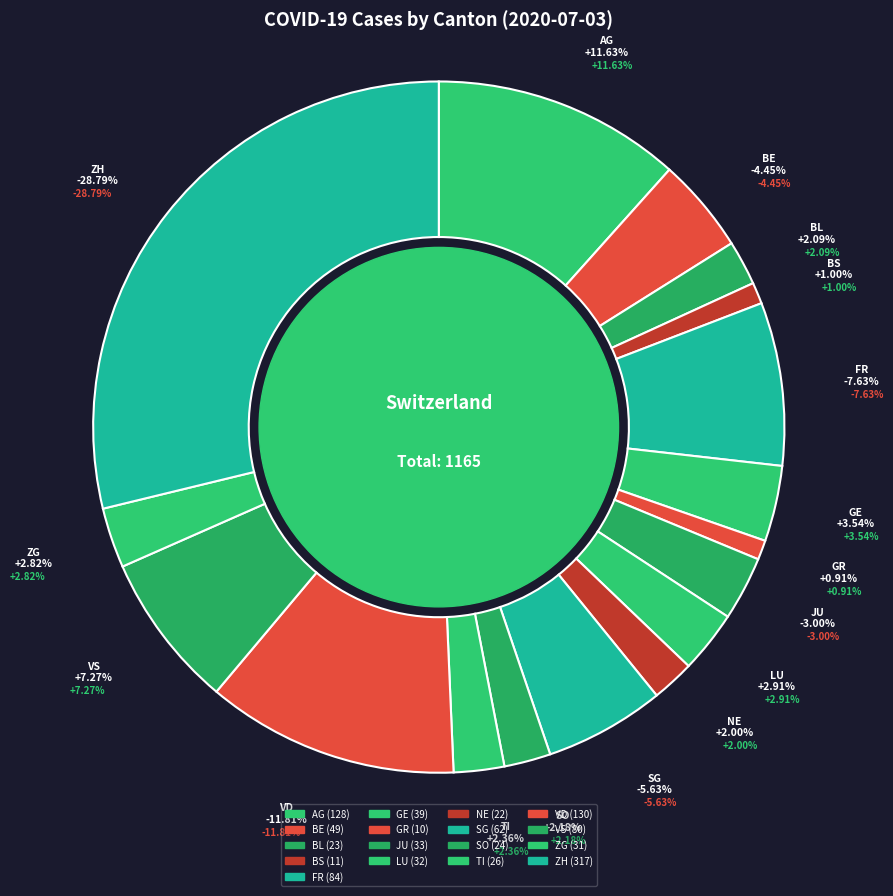

Is there a majority slice in this chart?

No